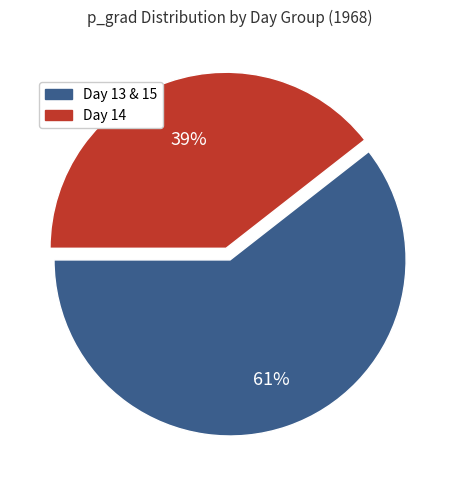

Does any single category account for the majority?

Yes